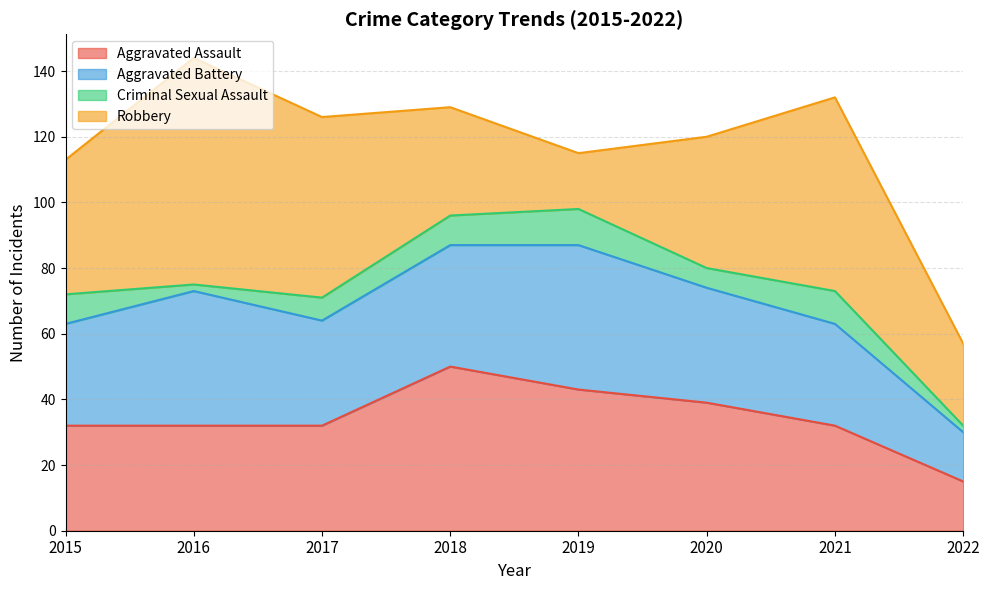

What are all the series names shown in the legend?

Aggravated Assault, Aggravated Battery, Criminal Sexual Assault, Robbery